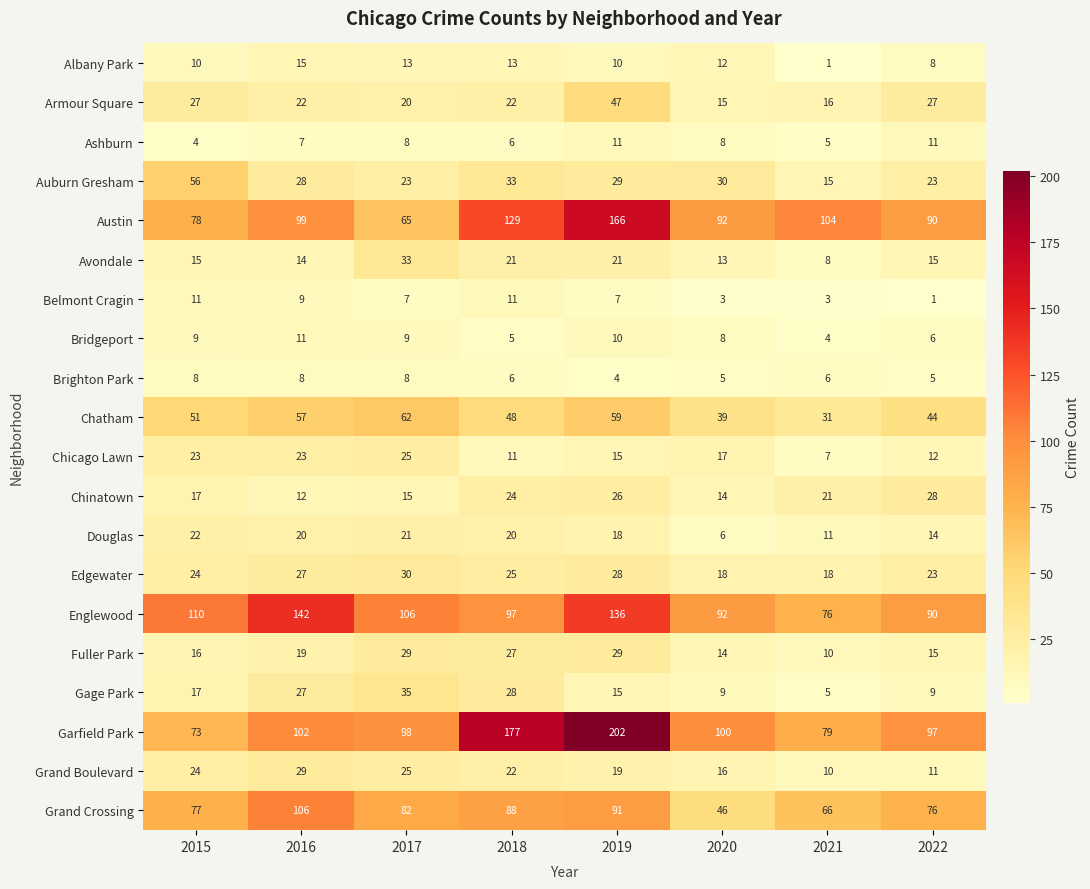

What is the difference between the Fuller Park values at 2020 and 2017?

15